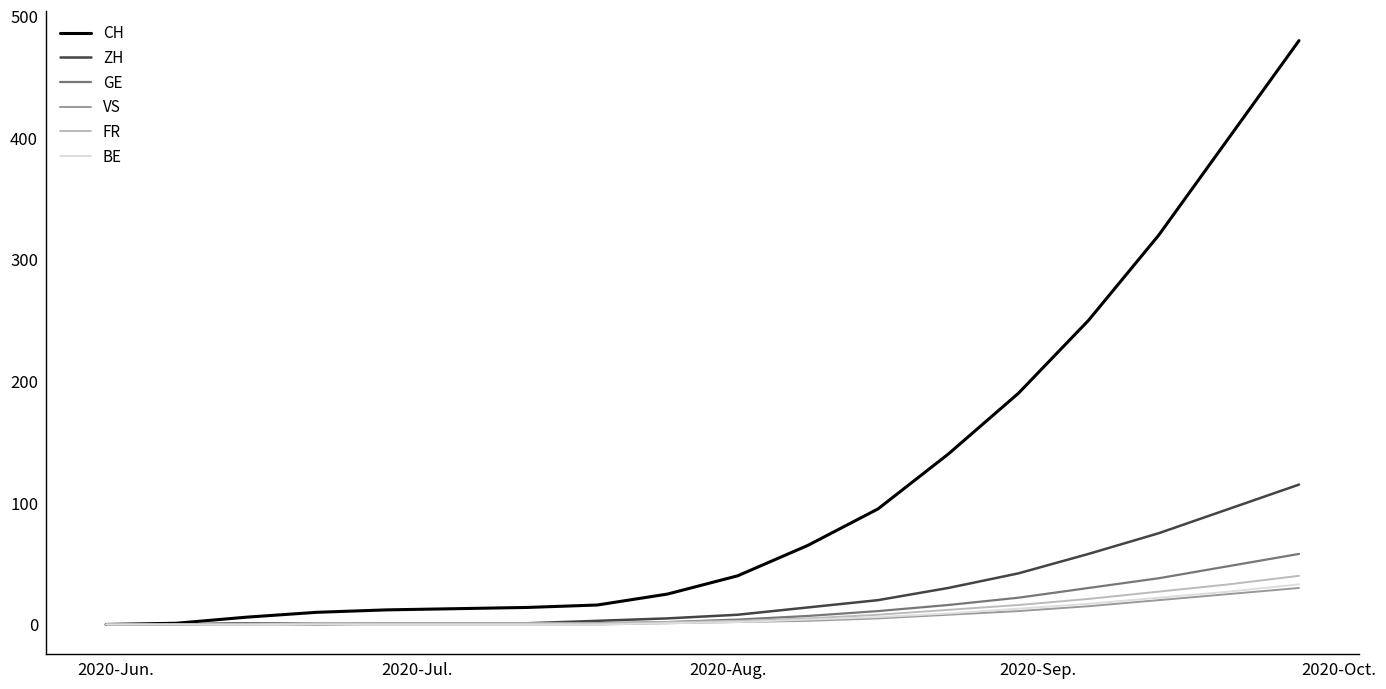

Which series has the widest spread of values?

CH